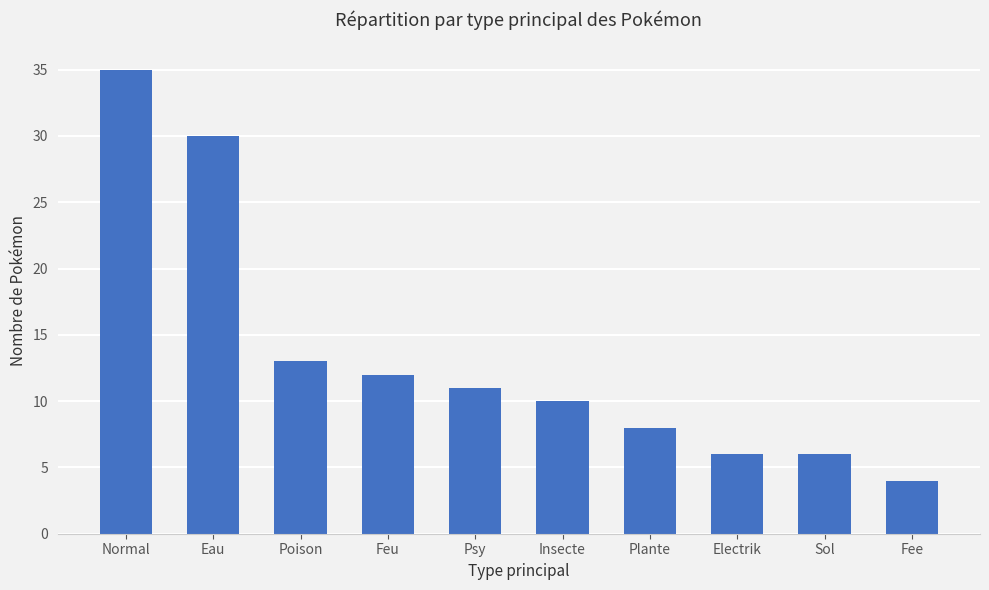

Reading left to right, transcribe all the data shown in this chart.

35	30	13	12	11	10	8	6	6	4